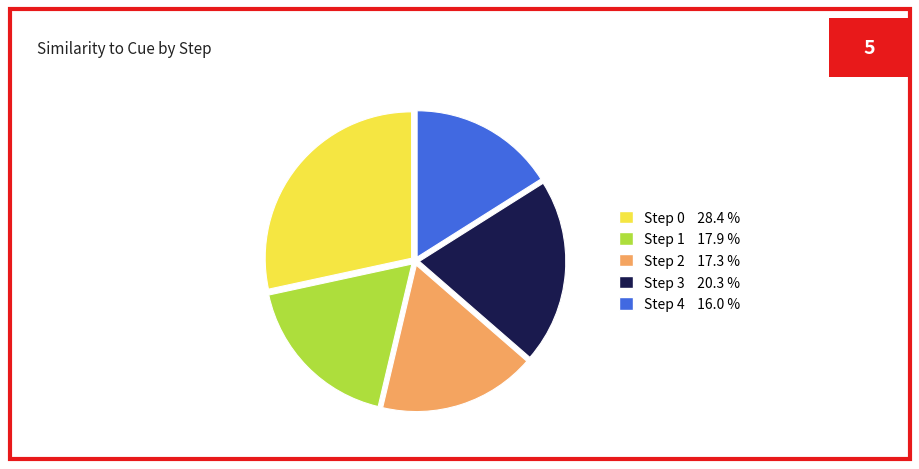

Is Step 2 17.3 % the majority of the pie?

No